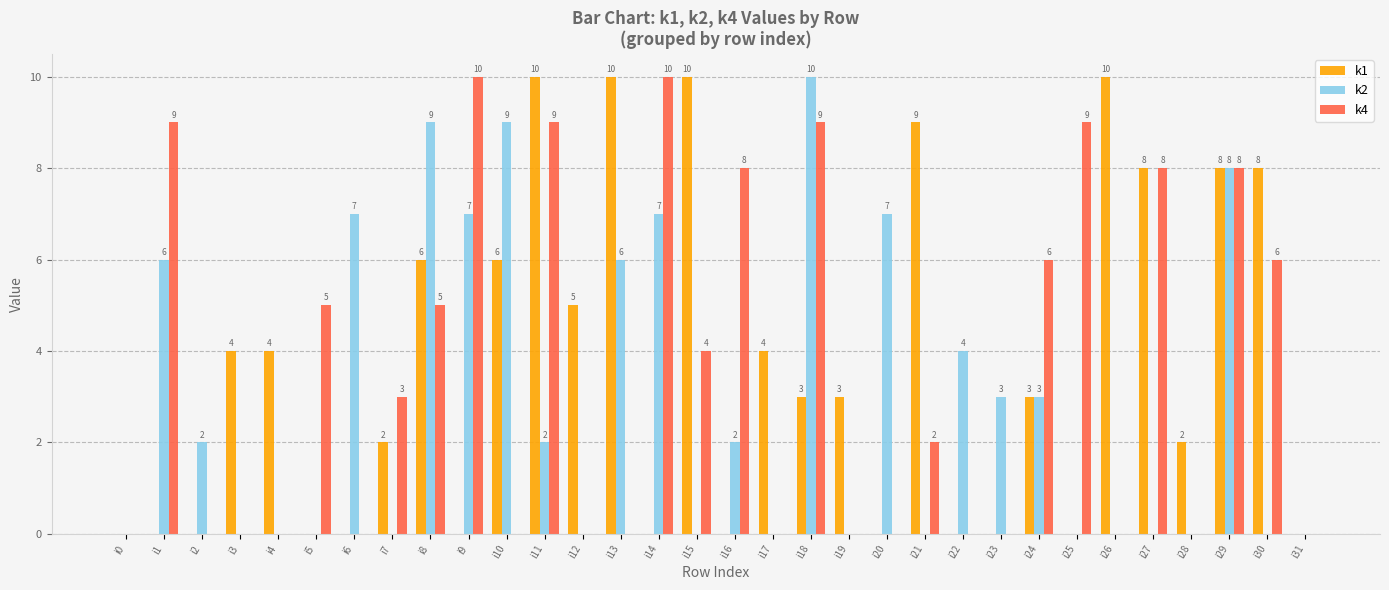

What is the sum of all k2 values?

92